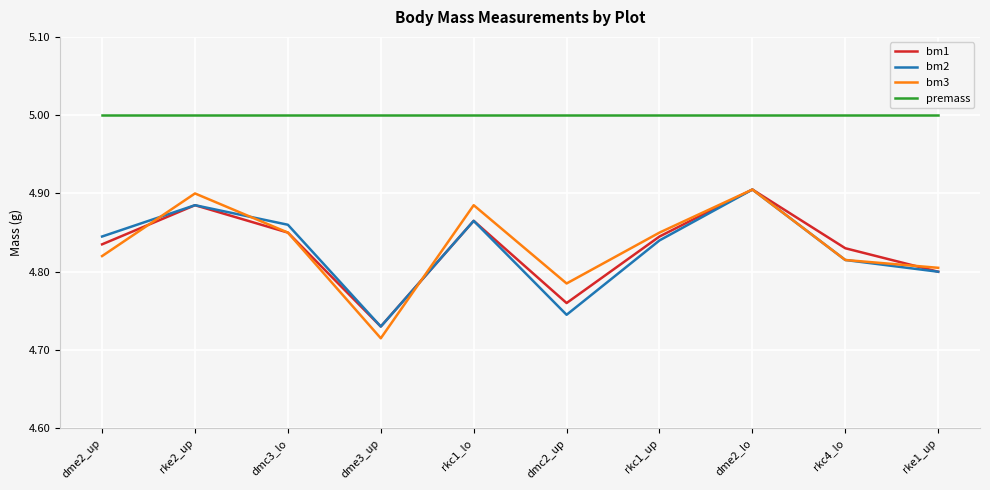

What position from the left is dmc3_lo?

3